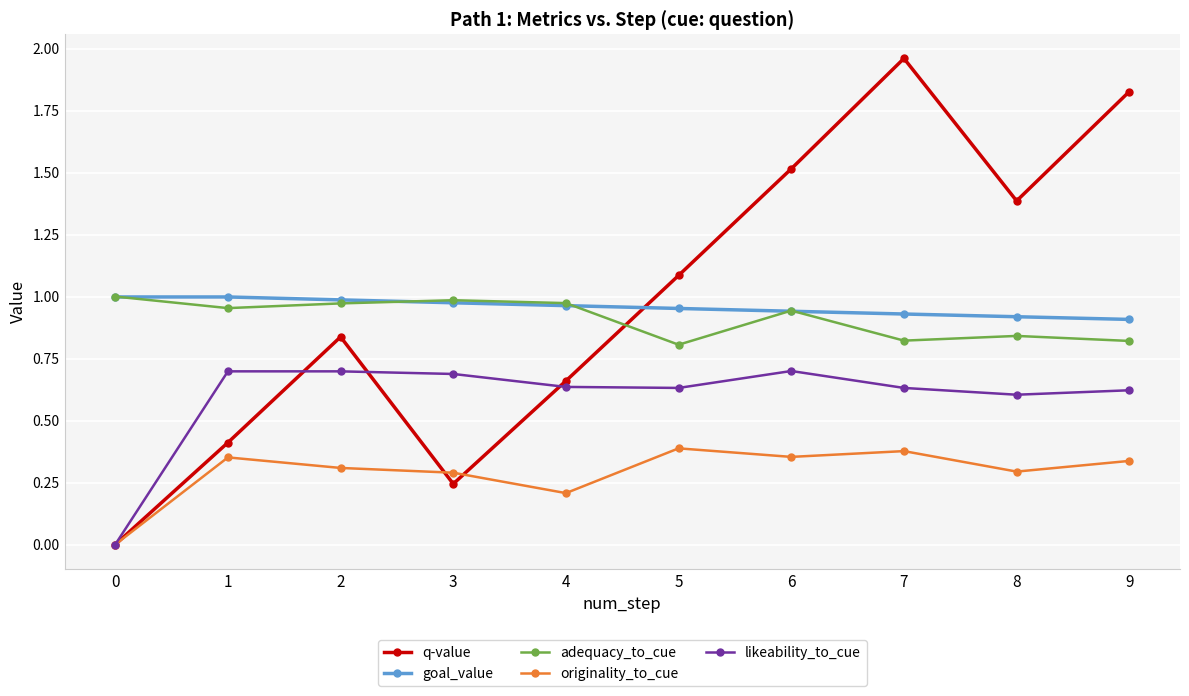

Which series has the largest total across all categories?

q-value